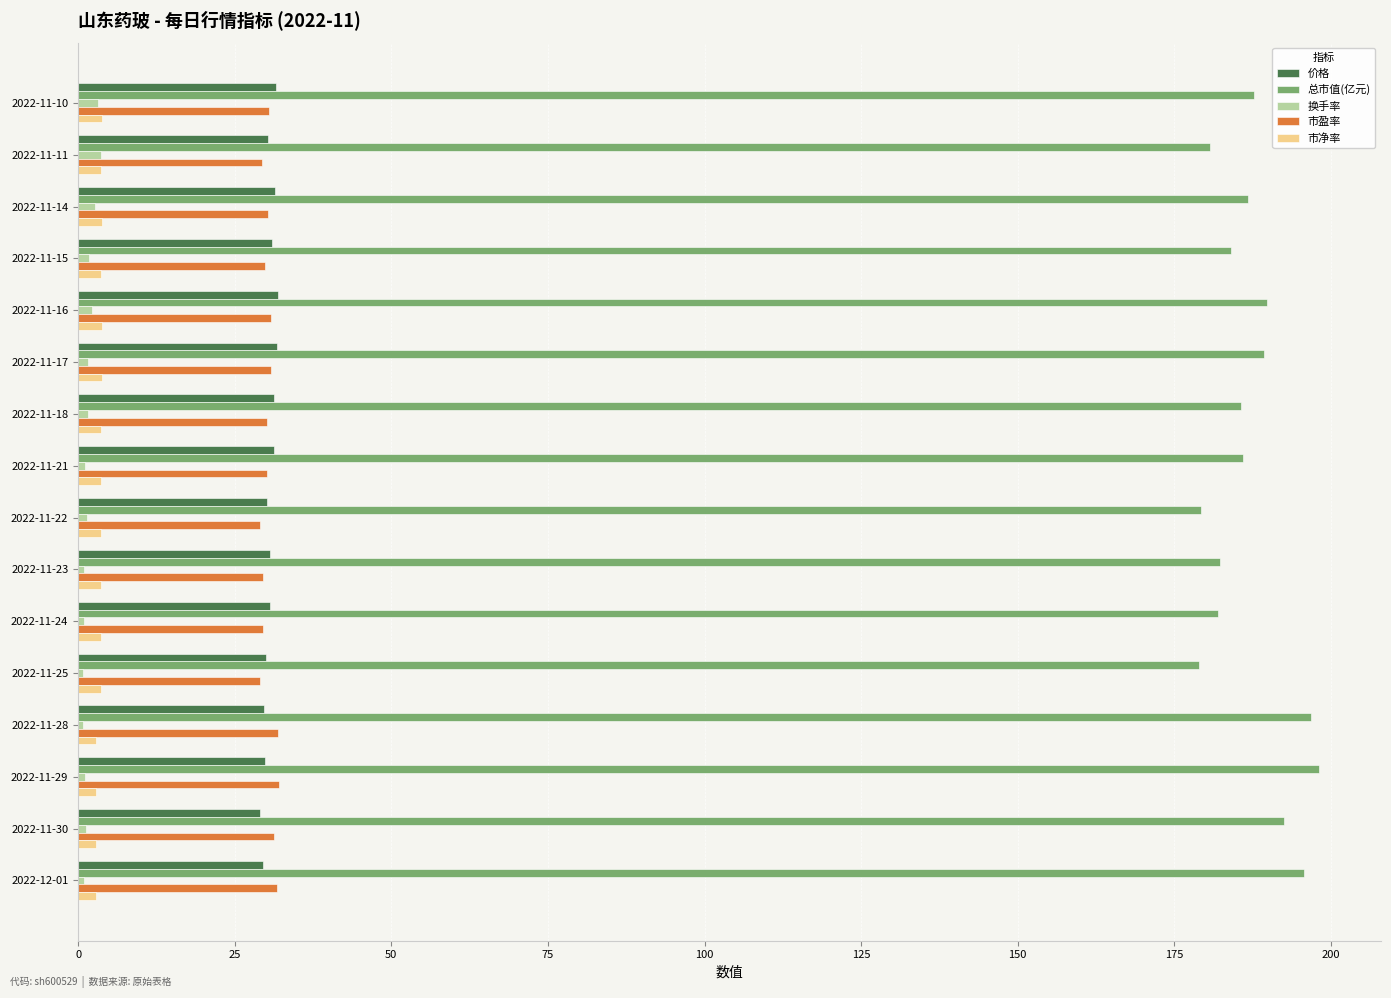

Count the number of data series in this chart.

5